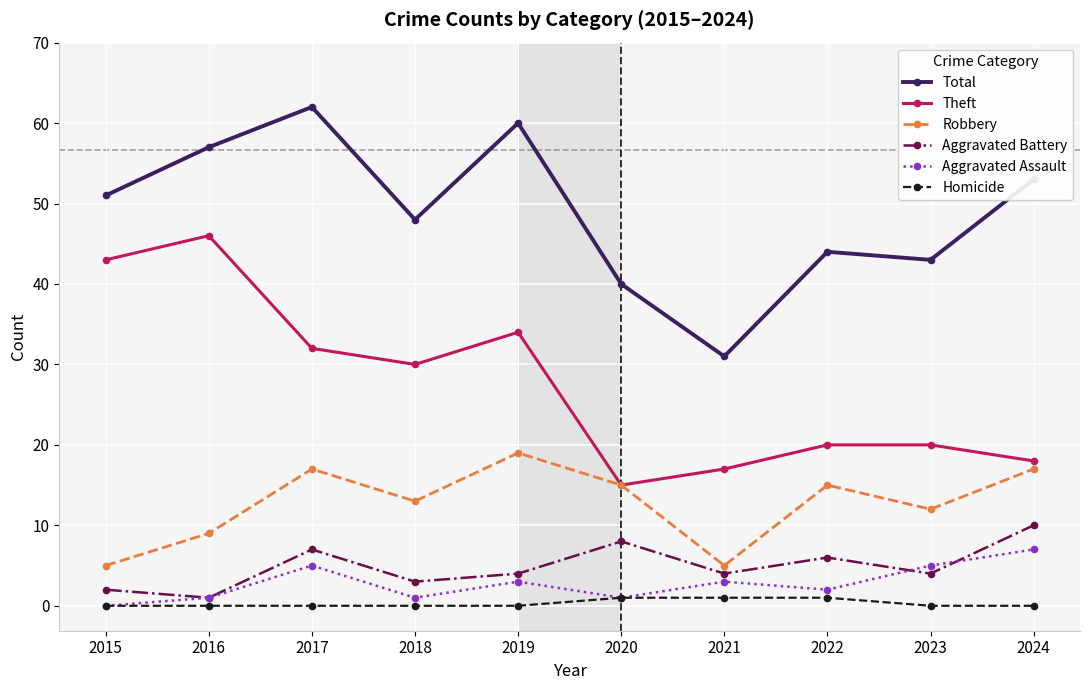

True or false: Aggravated Assault and Total intersect in this chart.

False